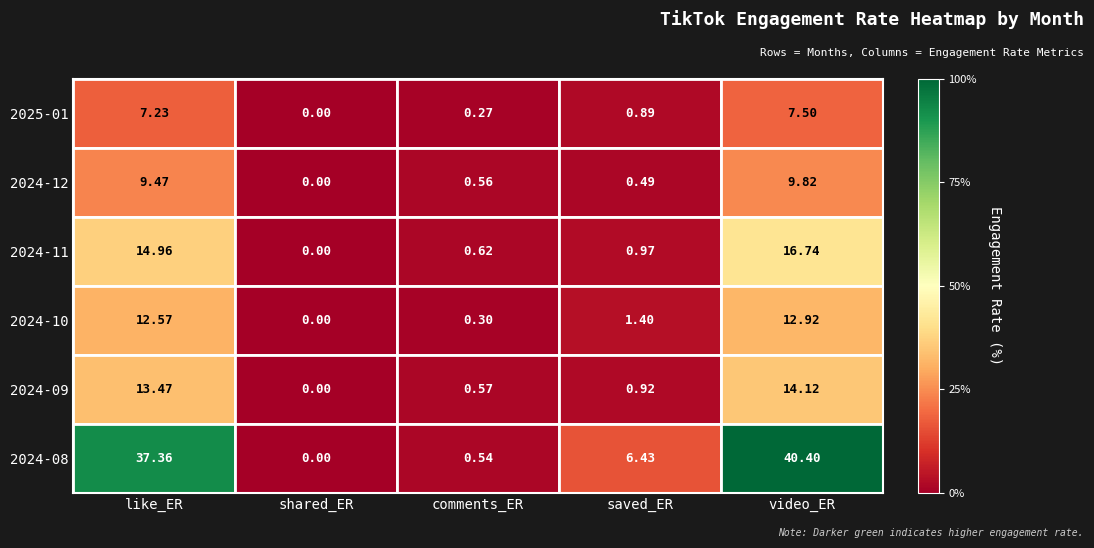

Which label corresponds to the largest value in the chart?

video_ER